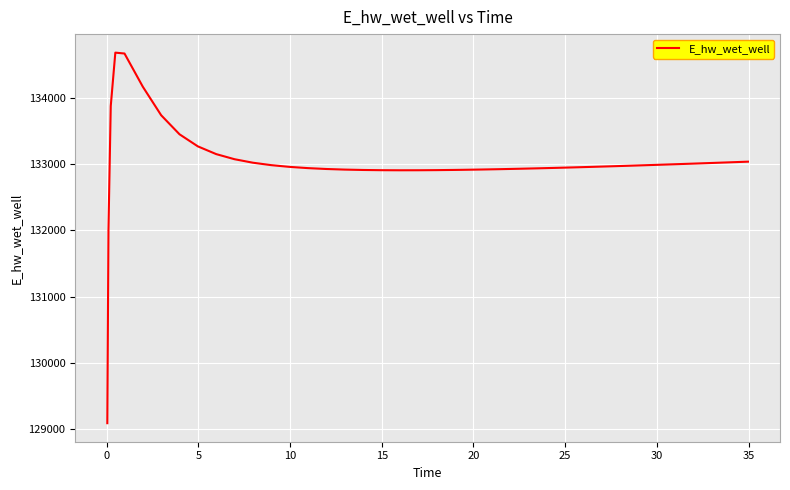

Is this an area chart (filled region under the line)?

No